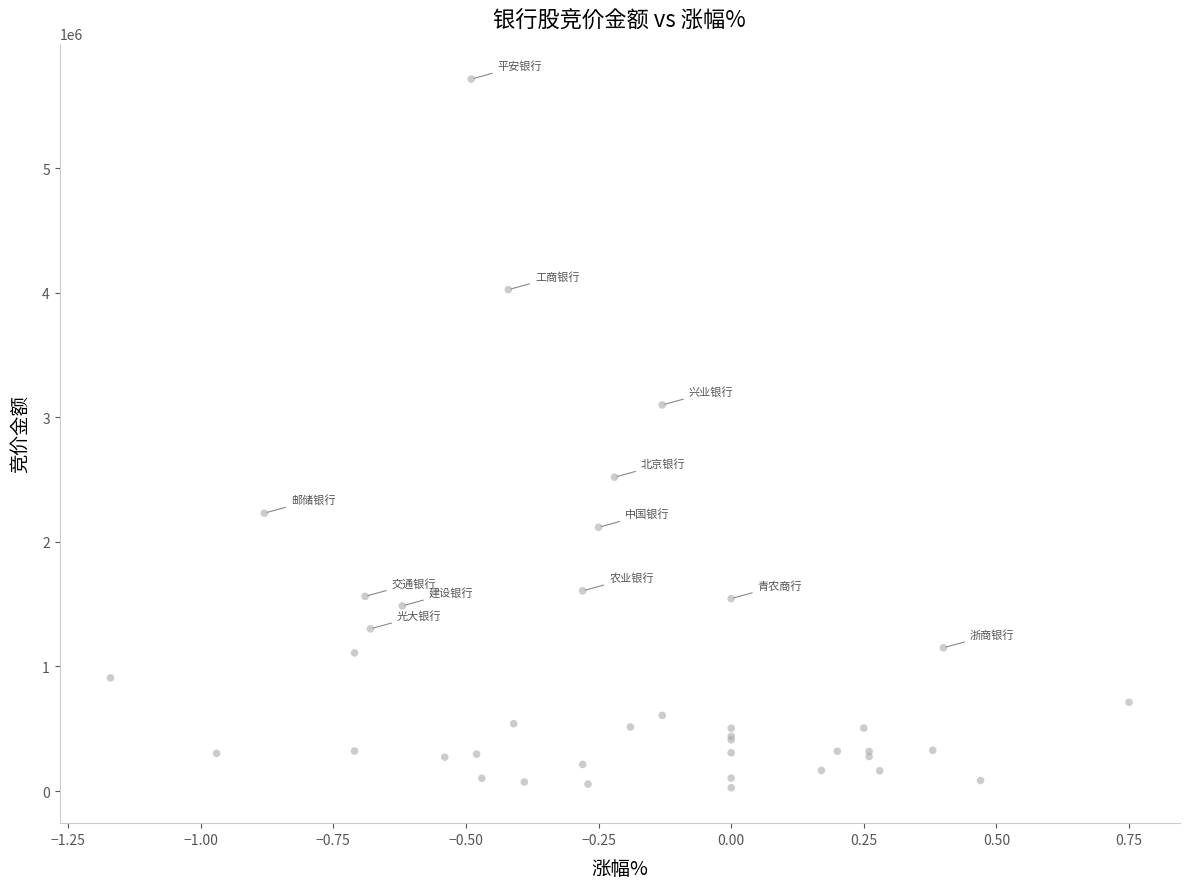

What Y value in the scatter plot is closest to 2870395?

3099000